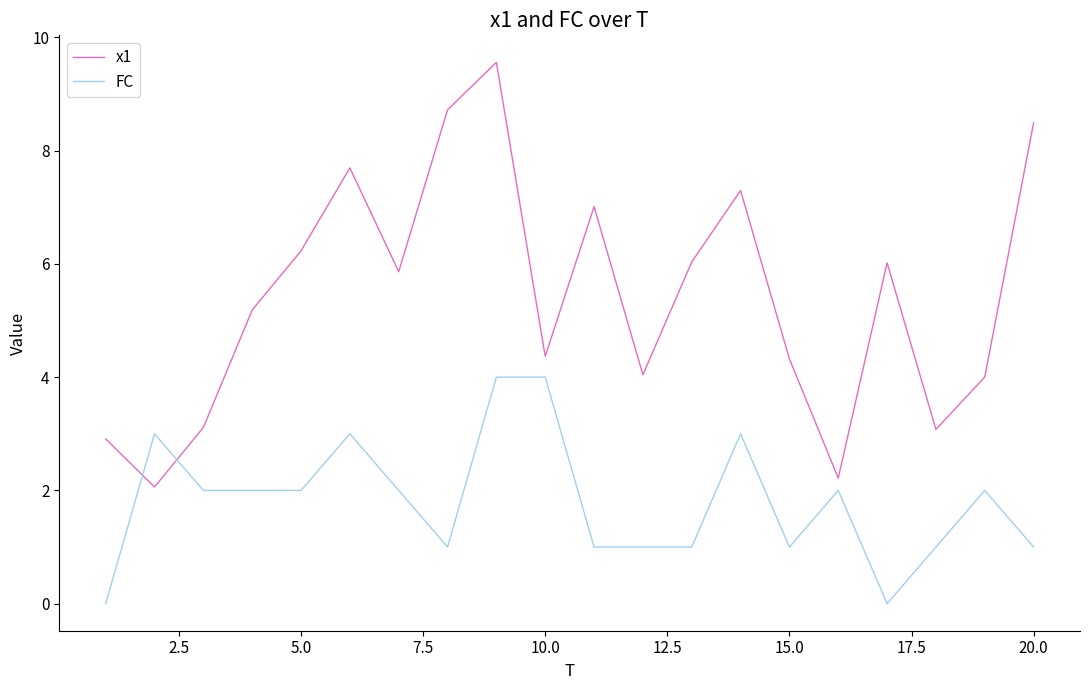

What is the maximum value for x1?

9.6